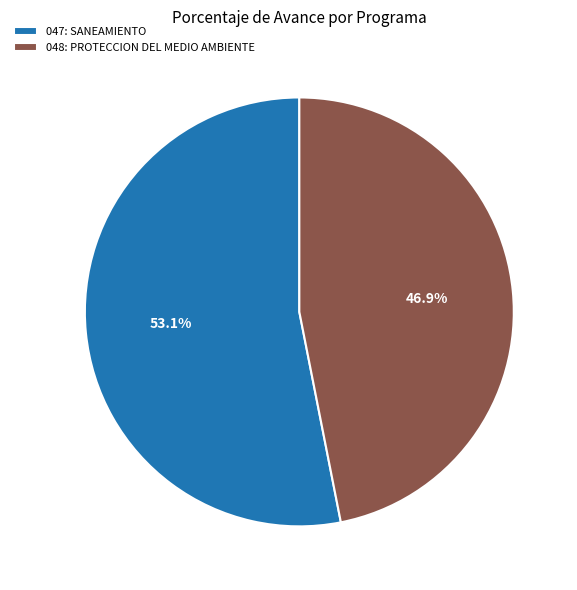

What percentage is the 047: SANEAMIENTO slice, to the nearest percent?

53%